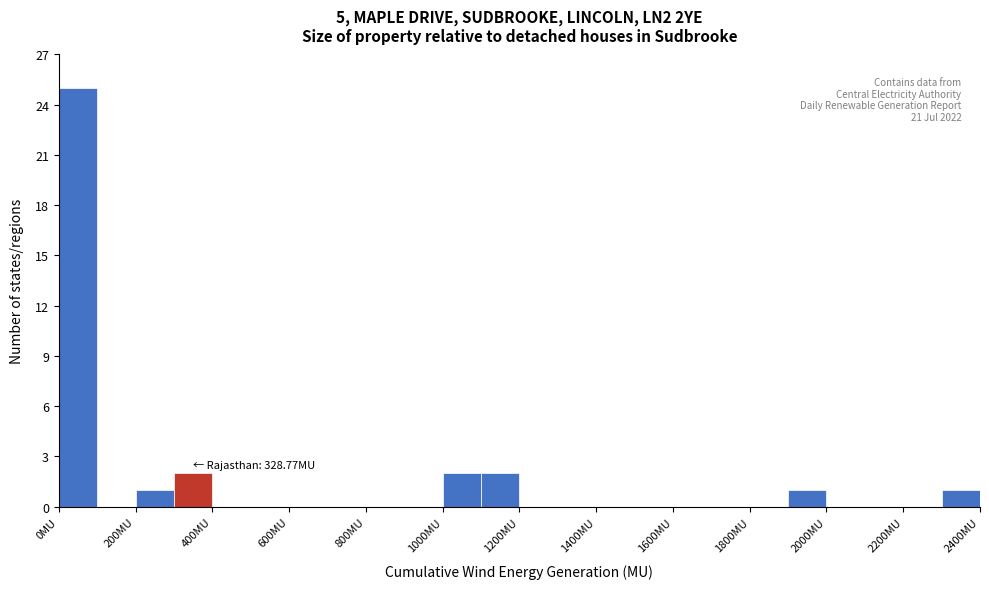

Which range on the x-axis has the tallest bar?

0 to 100